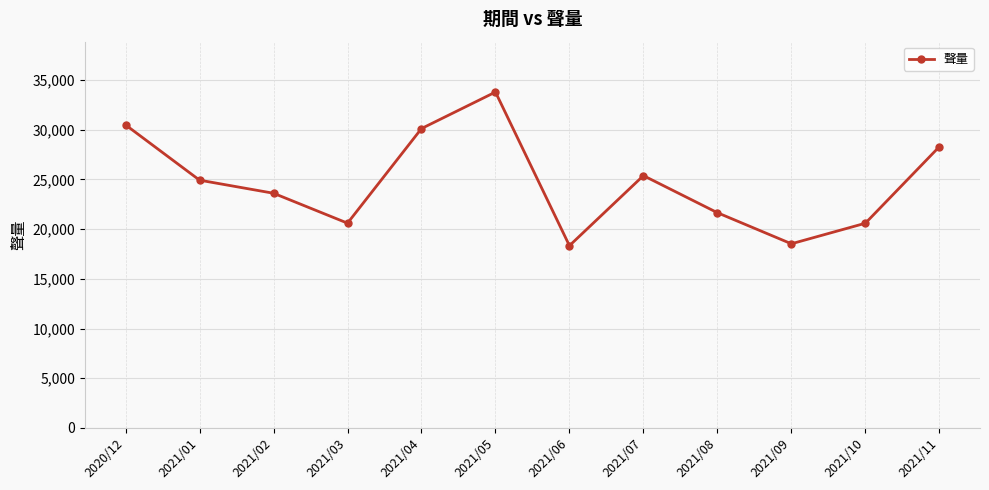

What is the change in value from 2021/02 to 2021/06?

-5275